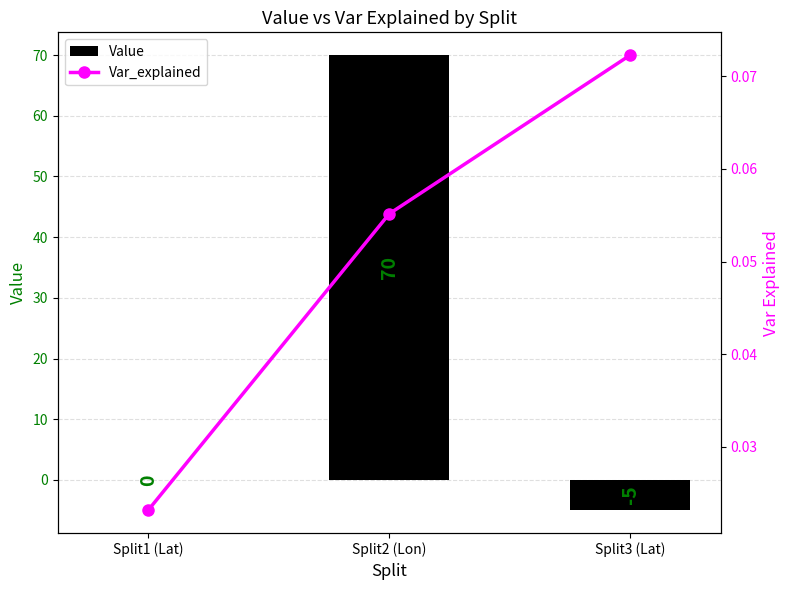

List the series in order of their peak value, lowest first.

Var_explained, Value